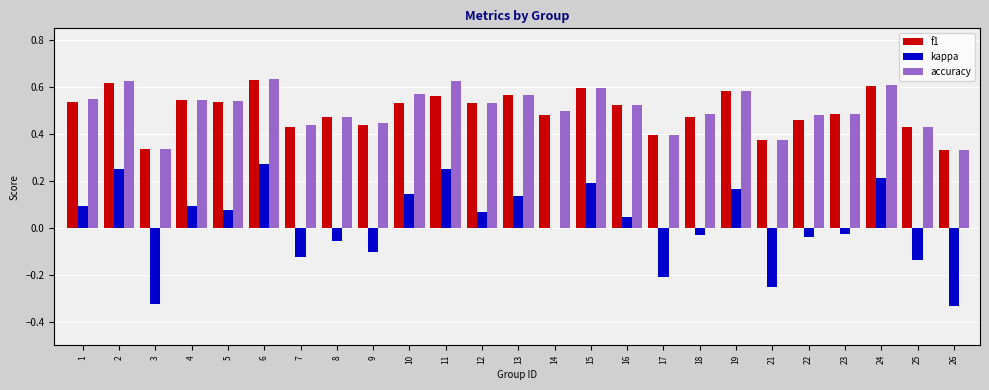

Between 7 and 18, which series saw the biggest shift?

kappa